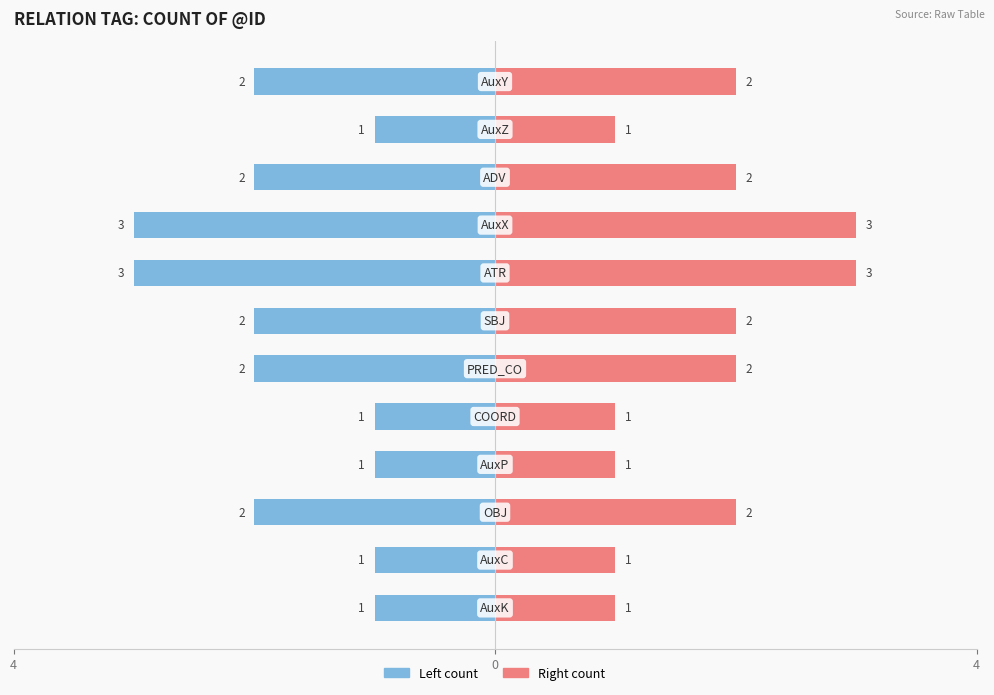

Is it true that Left (@id count) equals -1 at 8?

True